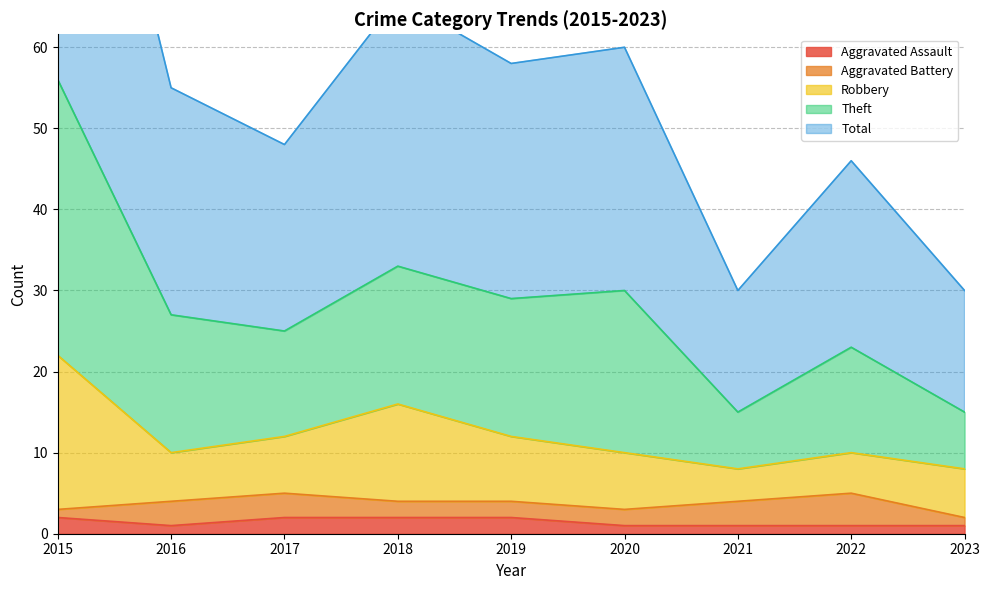

The value of Aggravated Assault at 2015 is 2. True or false?

True